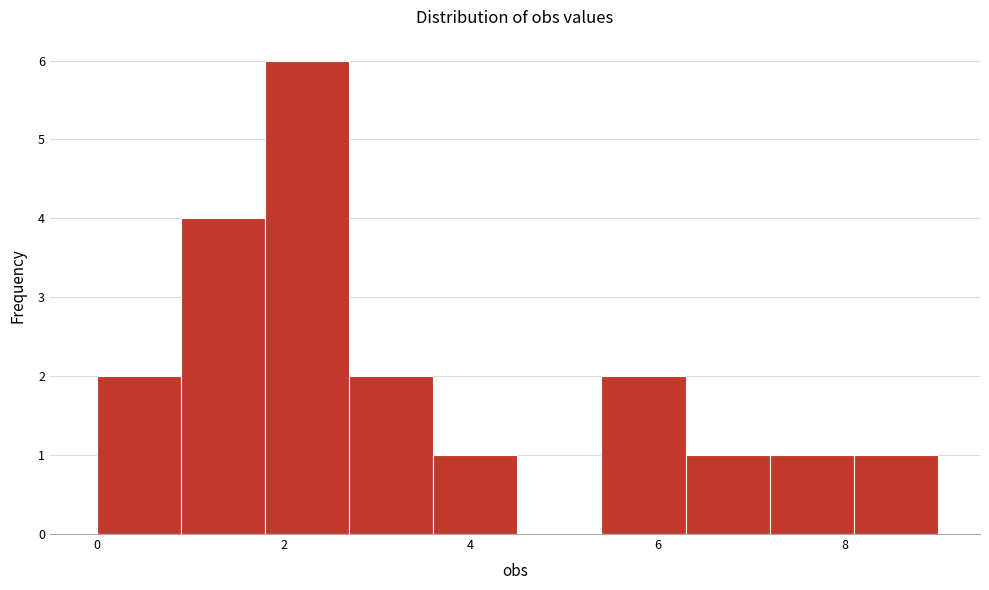

What is the height of the bar covering 1.8 to 2.7 on the x-axis? Neither the bar edges nor the heights are printed on the chart, so give them approximately, as read against the axes.

6